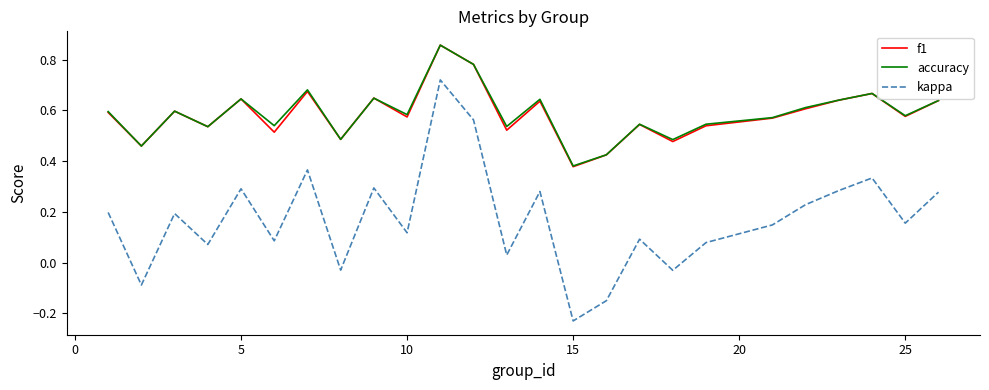

True or false: accuracy and kappa cross at least once.

False